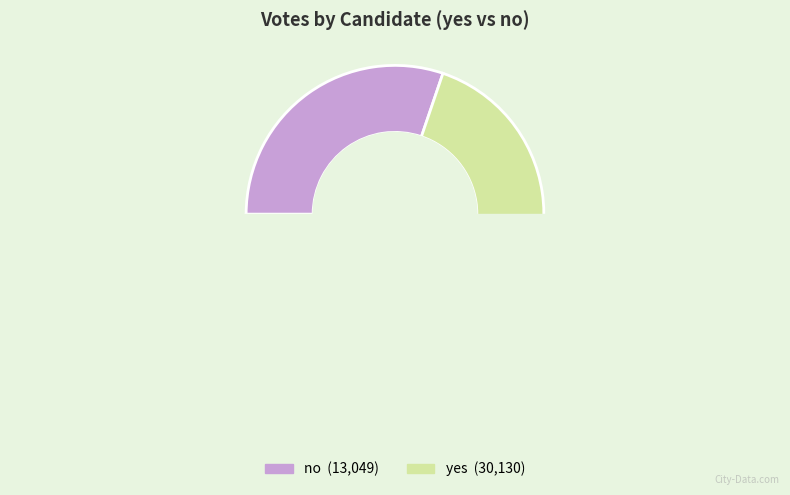

What is the total percentage of yes and no?

100.0%